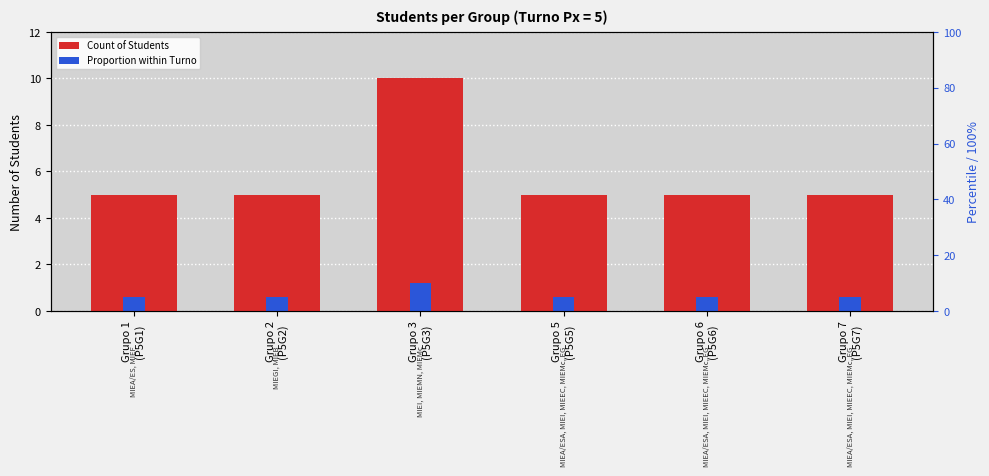

What is the spread (max minus min) of values at Grupo 3
(P5G3)?

8.8